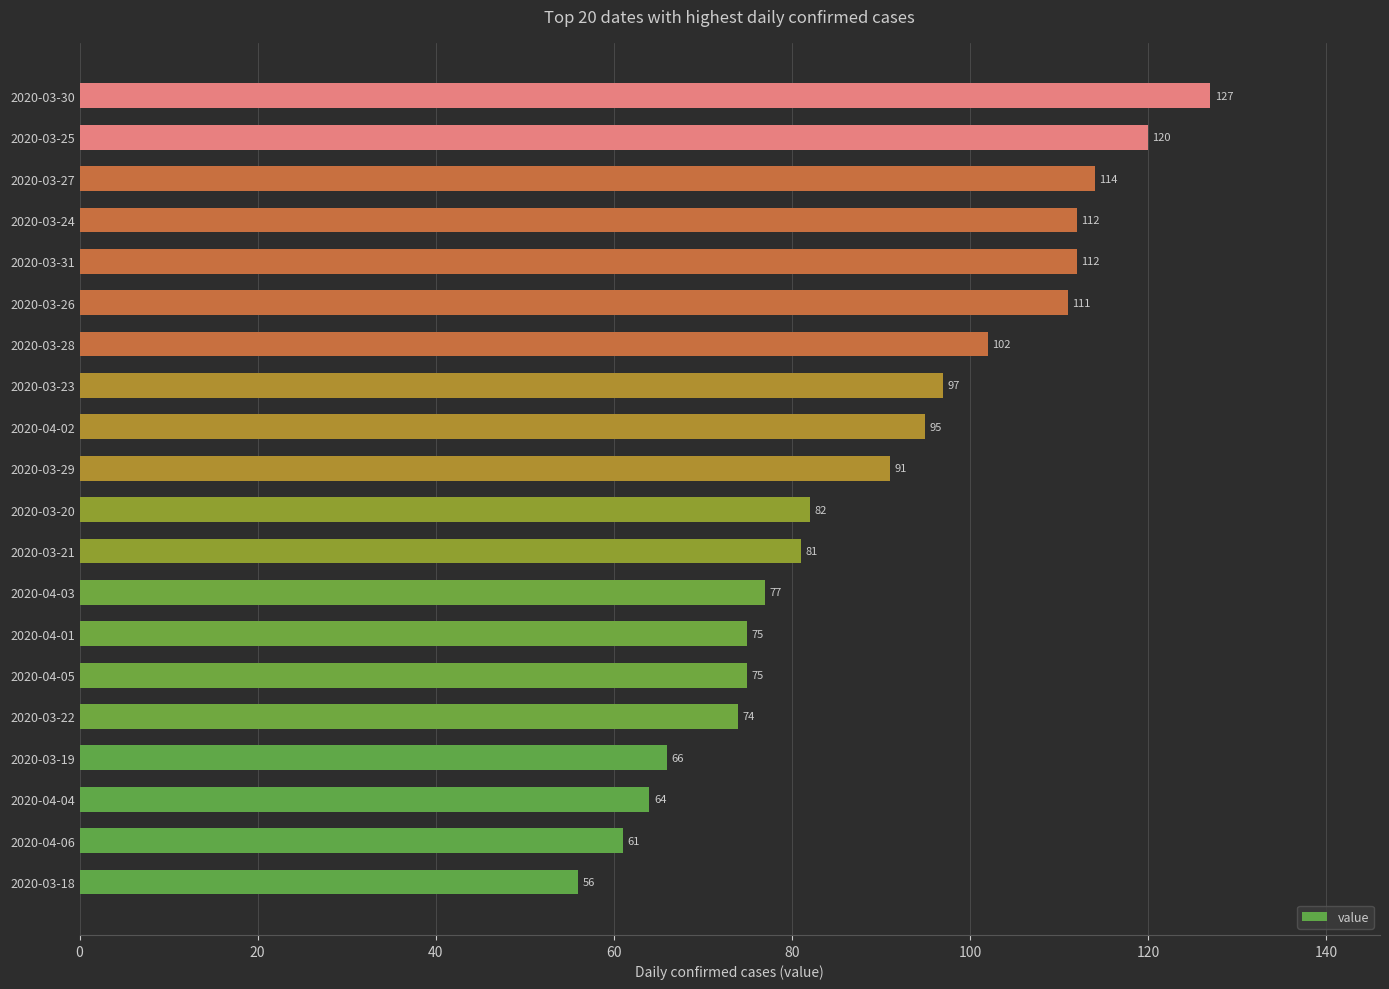

What is the average value?

90